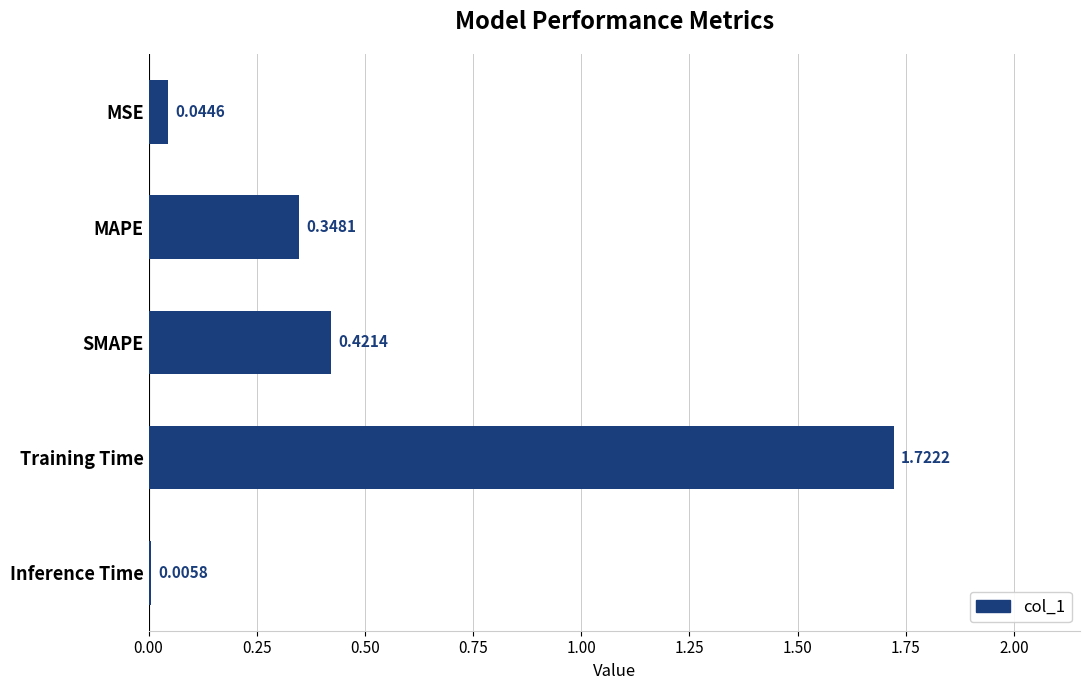

What is the sum of all values?

2.5